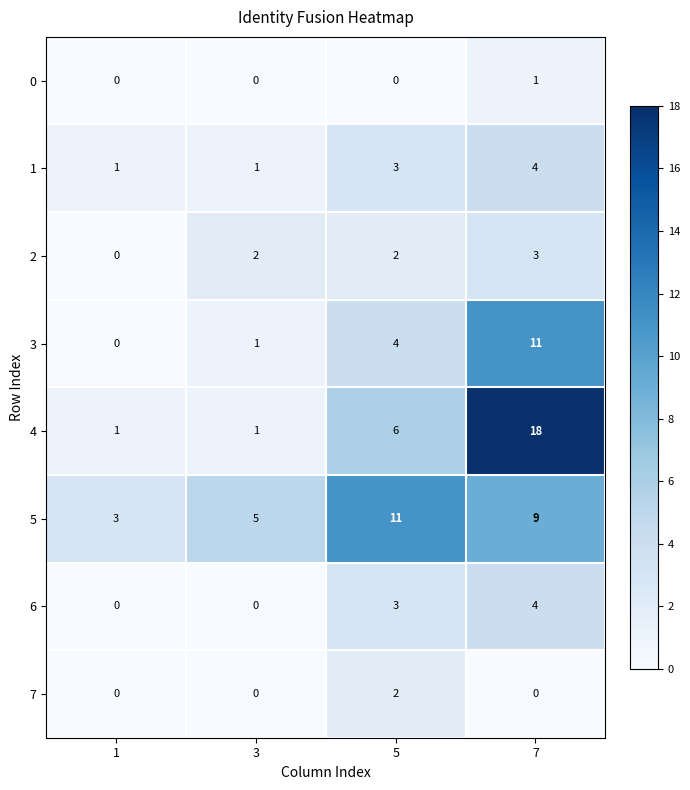

The 5 series shows 7 at 3. True or false?

False